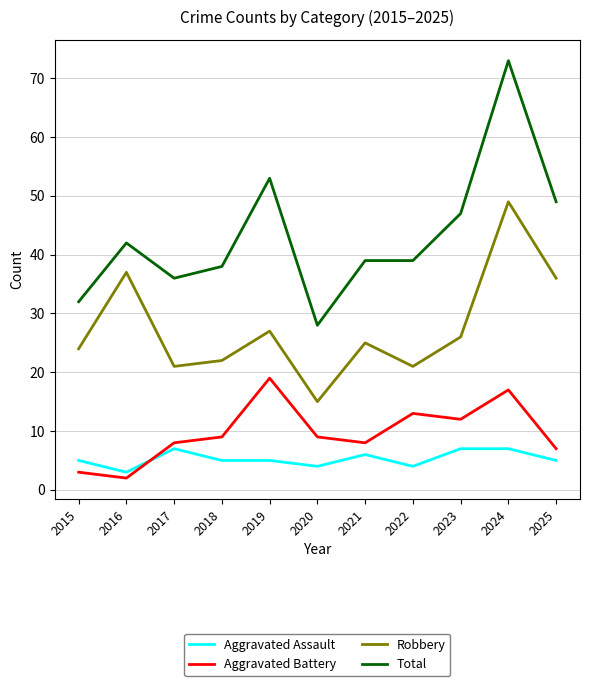

Rank the series by their maximum value, from lowest to highest.

Aggravated Assault, Aggravated Battery, Robbery, Total